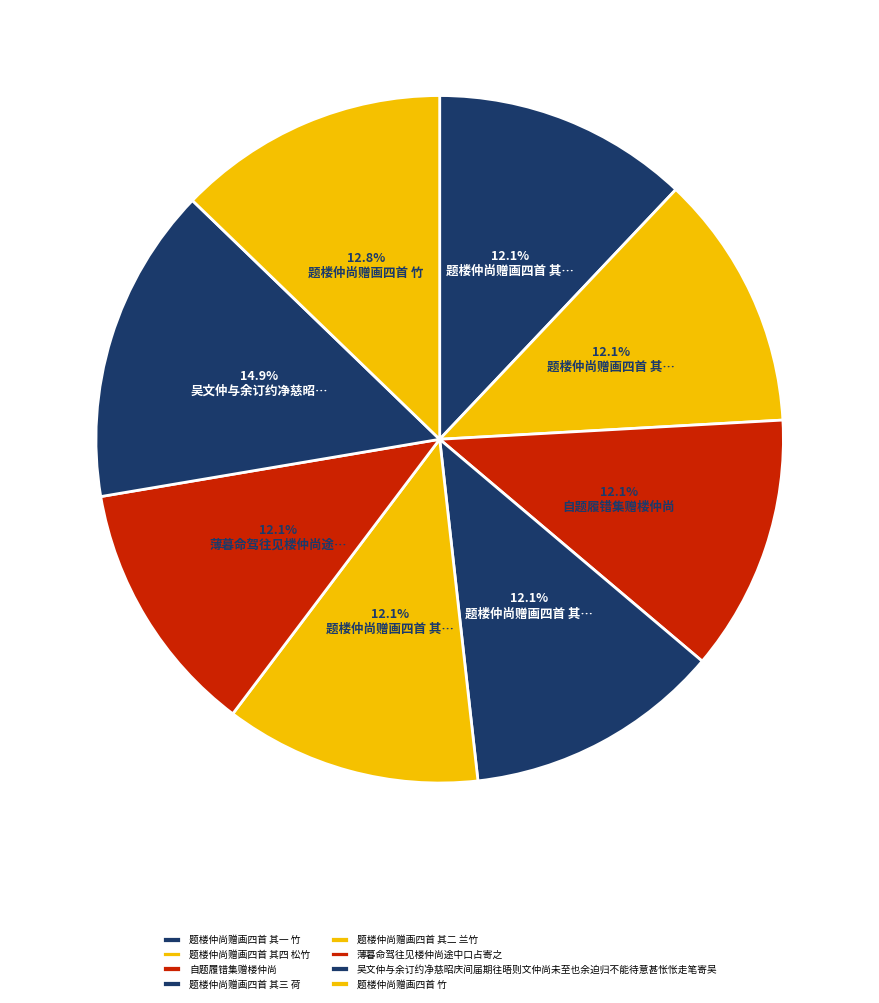

Count the number of slices in the pie.

8